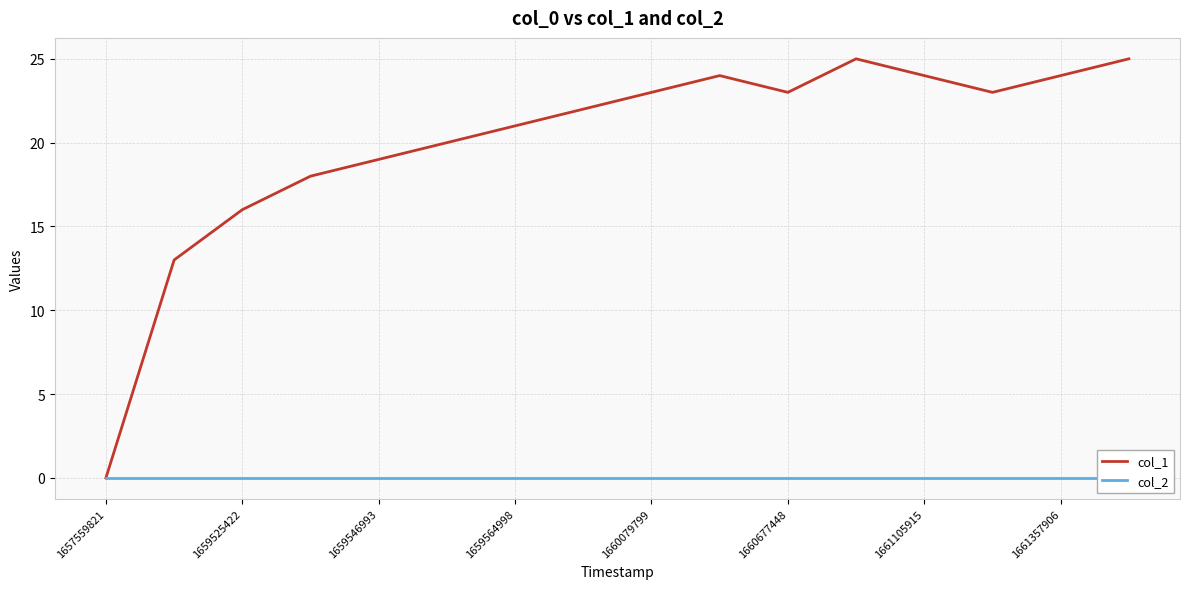

What is the difference between the highest and lowest values at 11?

25